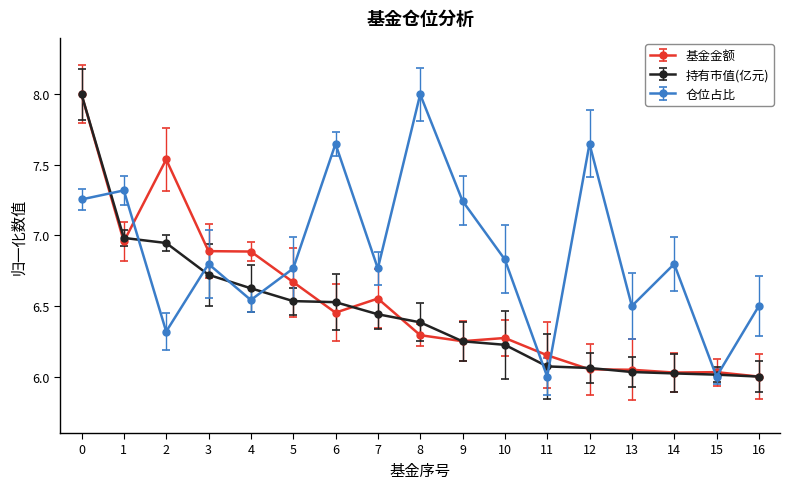

True or false: 基金金额 has more than 0 points higher than both neighbors.

True